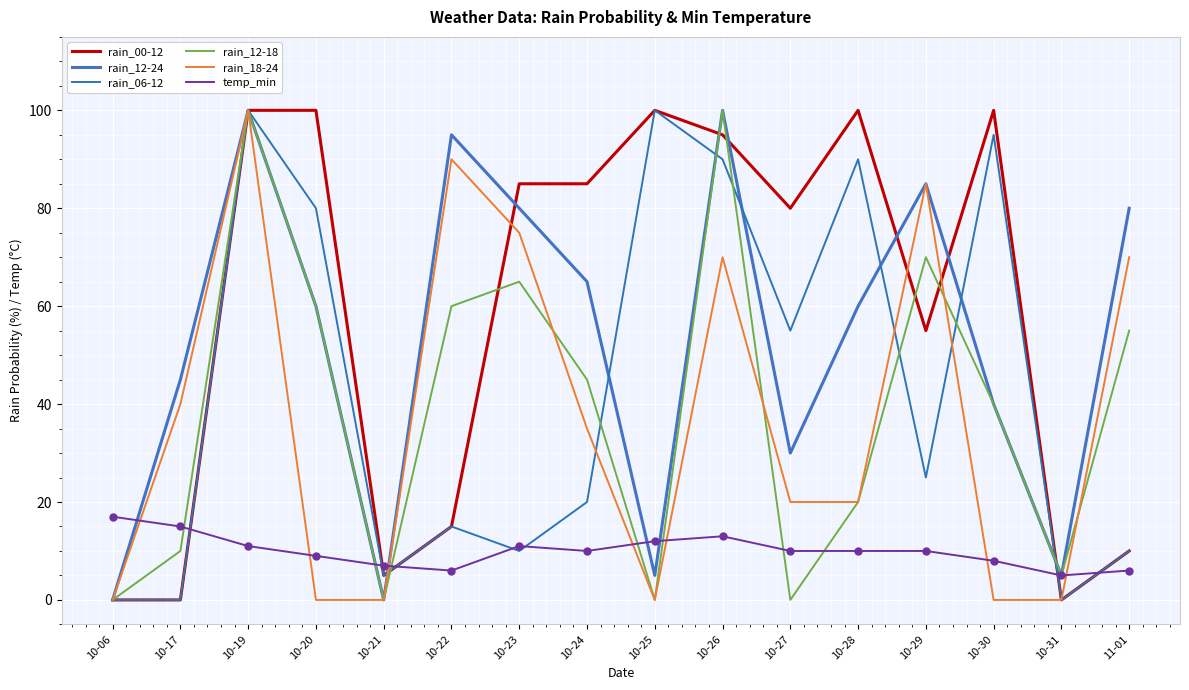

Which category has the lowest value in the temp_min series?

10-31